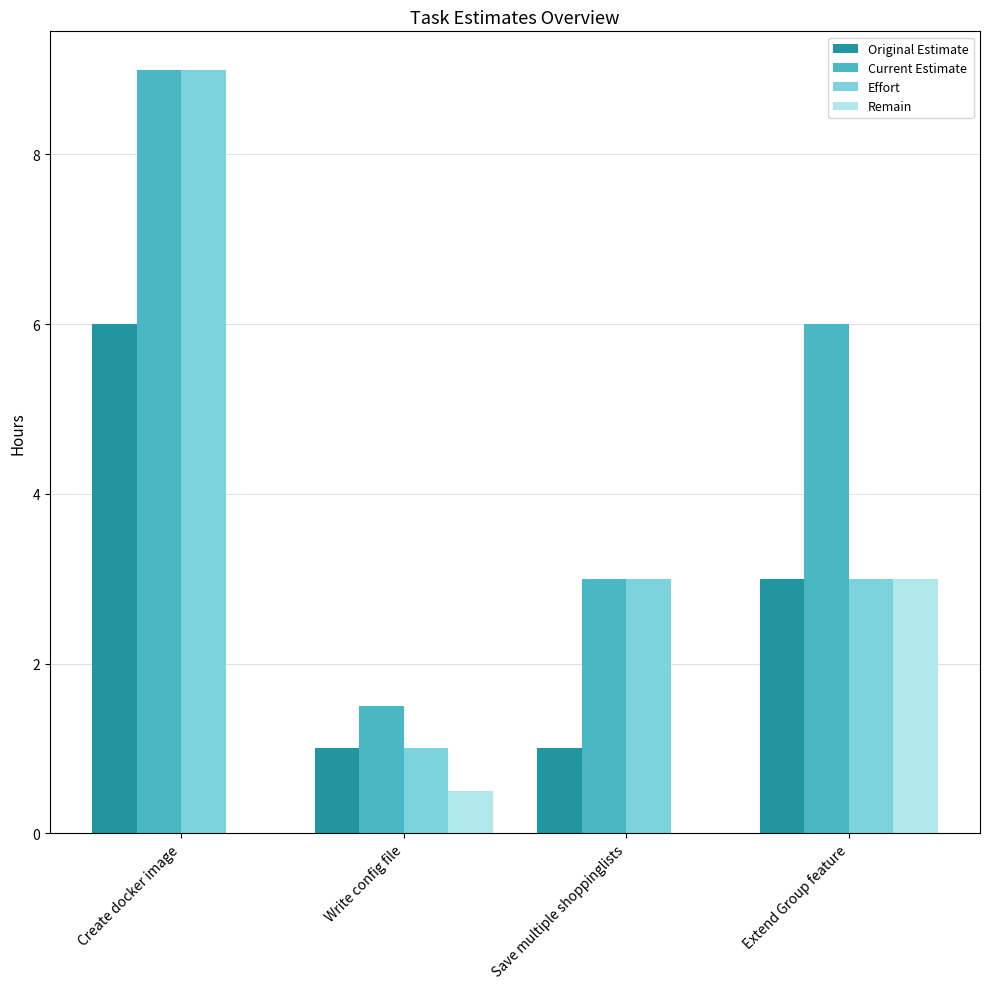

Does the chart contain stacked bars?

No